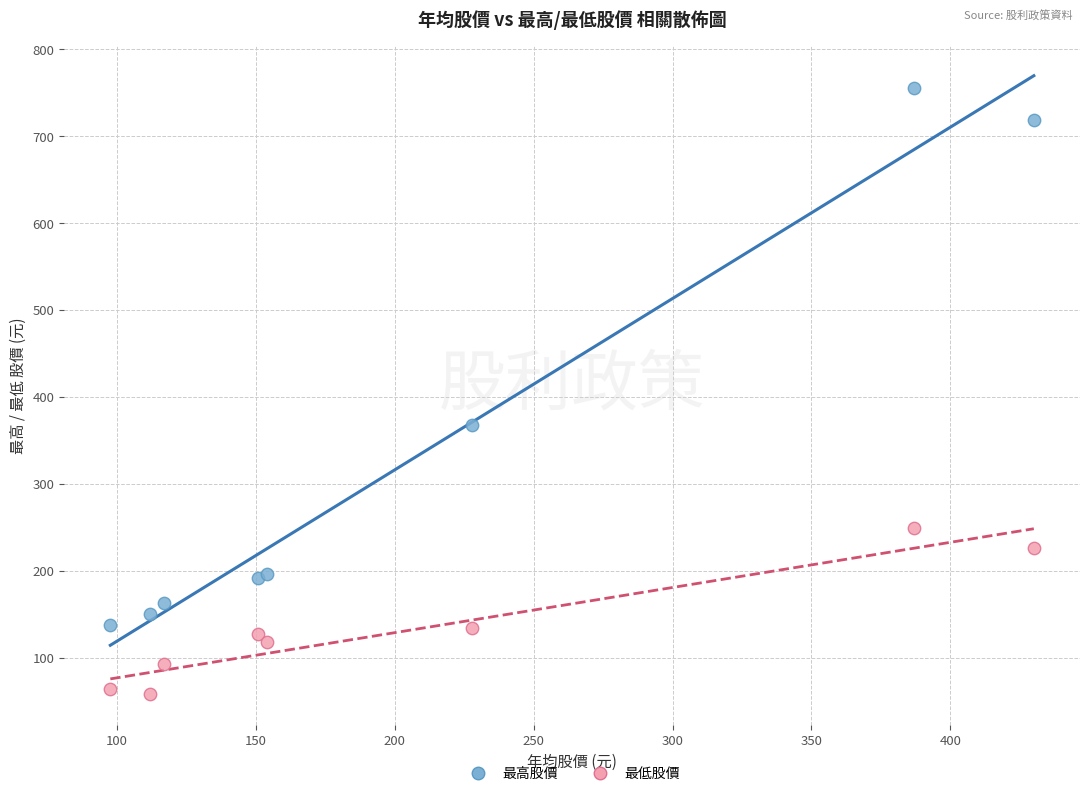

Which series has the largest Y range (max minus min)?

最高股價